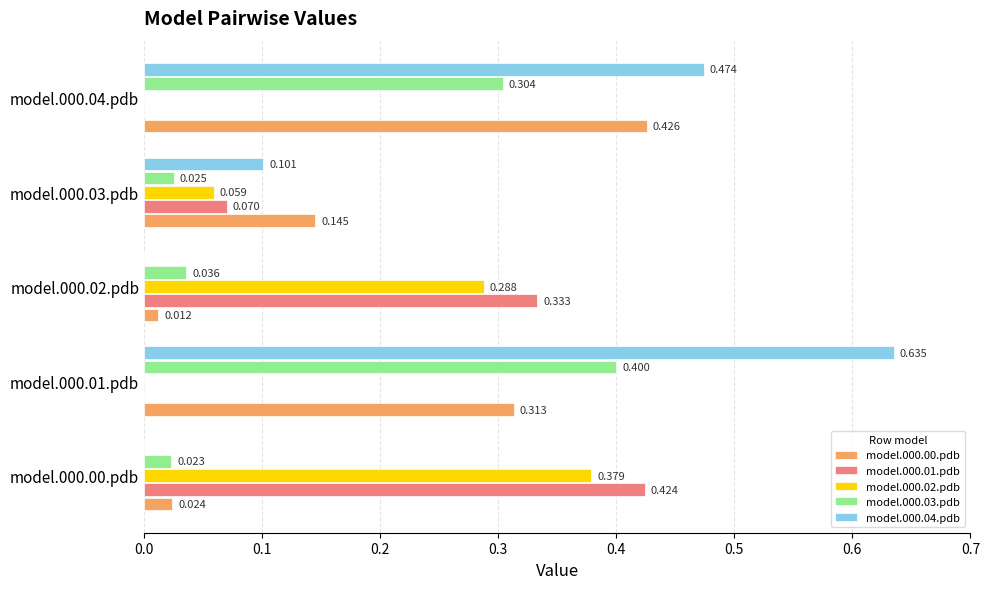

How many data points does each series have?

5